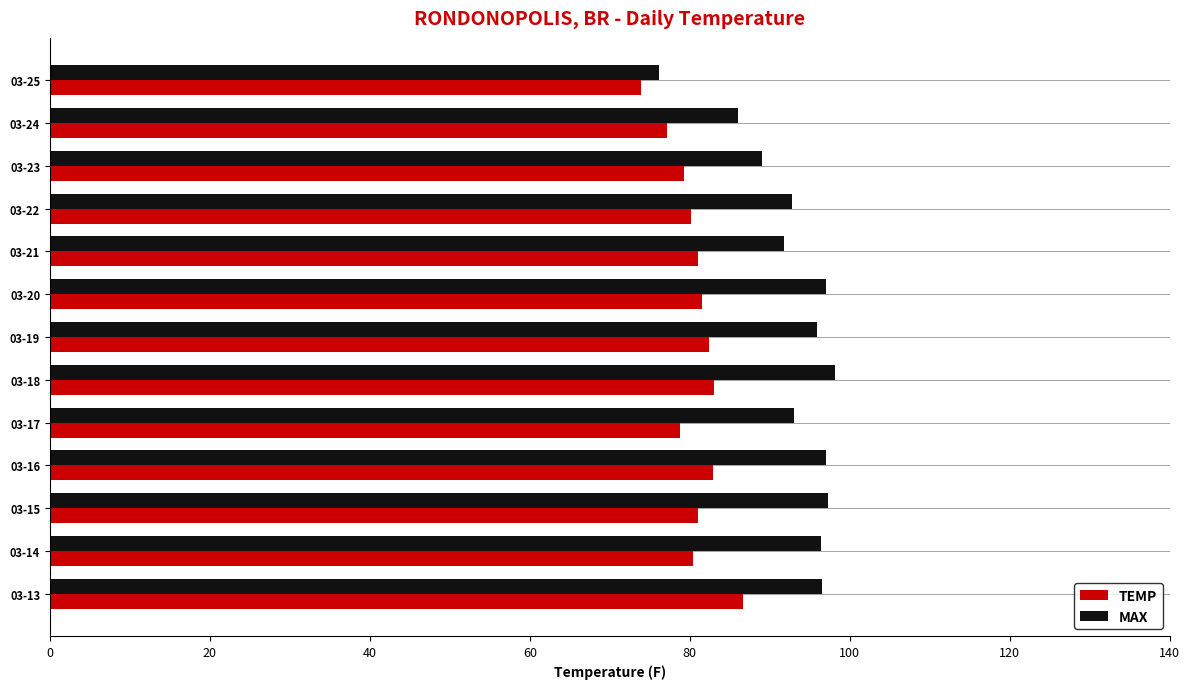

The MAX series shows 126.3 at 03-16. True or false?

False